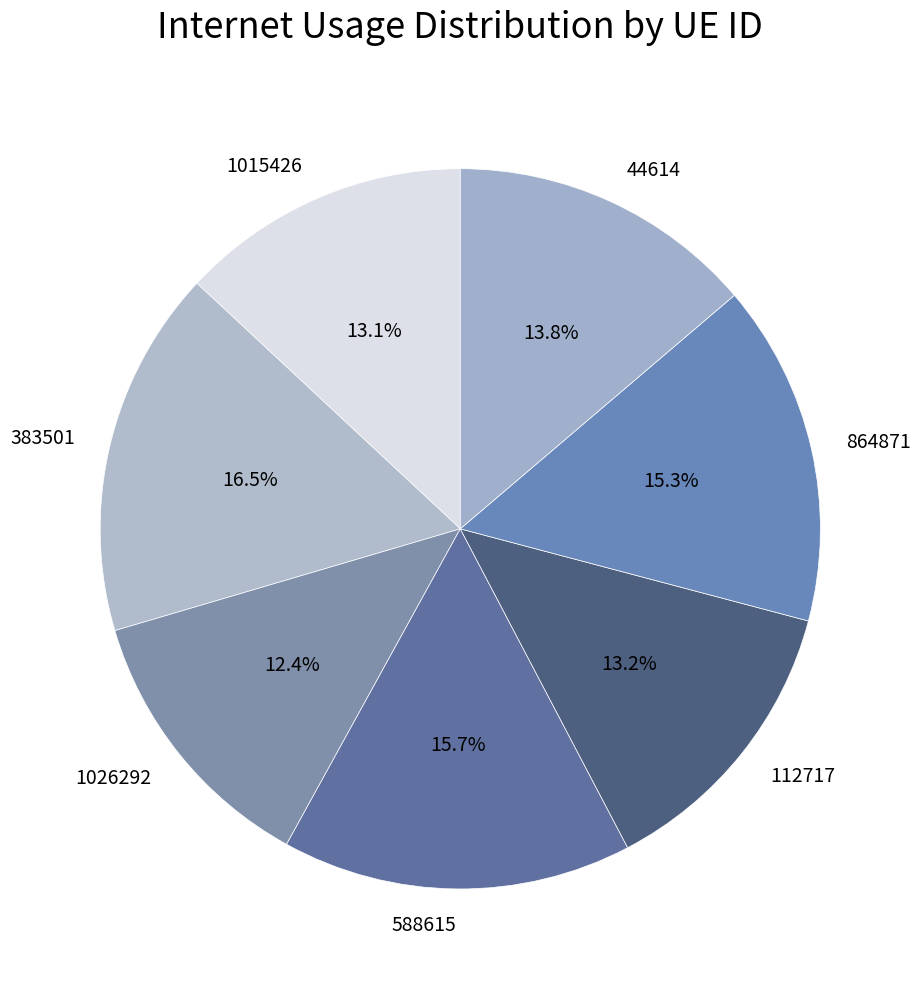

What percentage is the 864871 slice, to the nearest percent?

15%